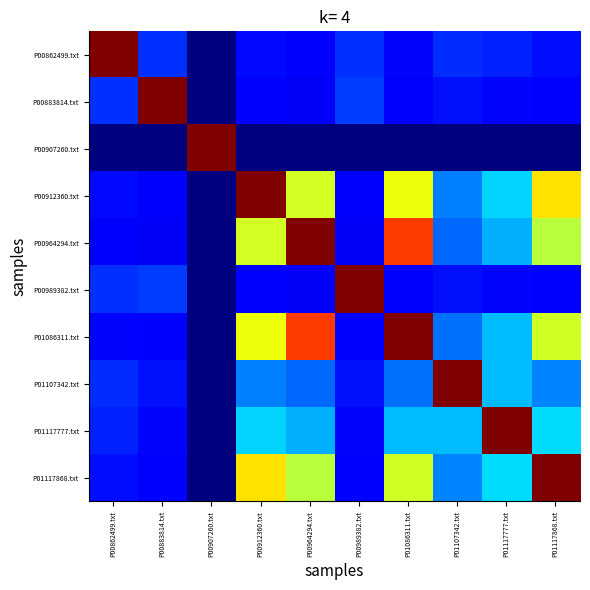

What is the spread (max minus min) of values at P01117868.txt?

1.0